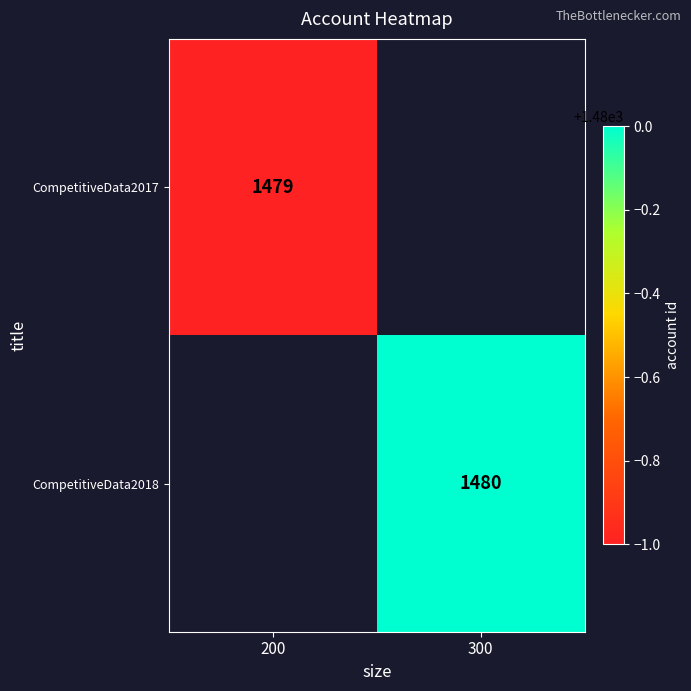

Is it true that CompetitiveData2017 equals 1479 at 200?

True